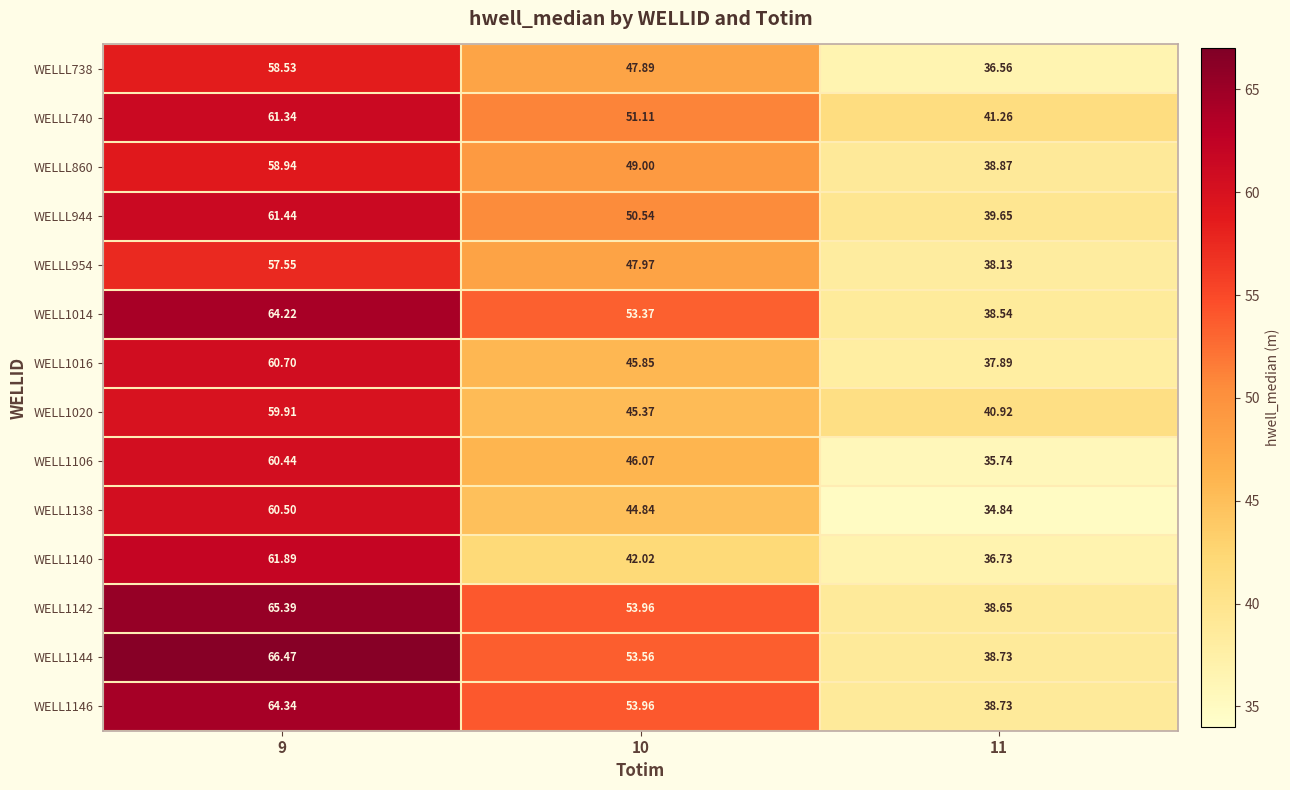

Is the value of WELLL738 at 11 greater than the value of WELLL954 at 10?

No